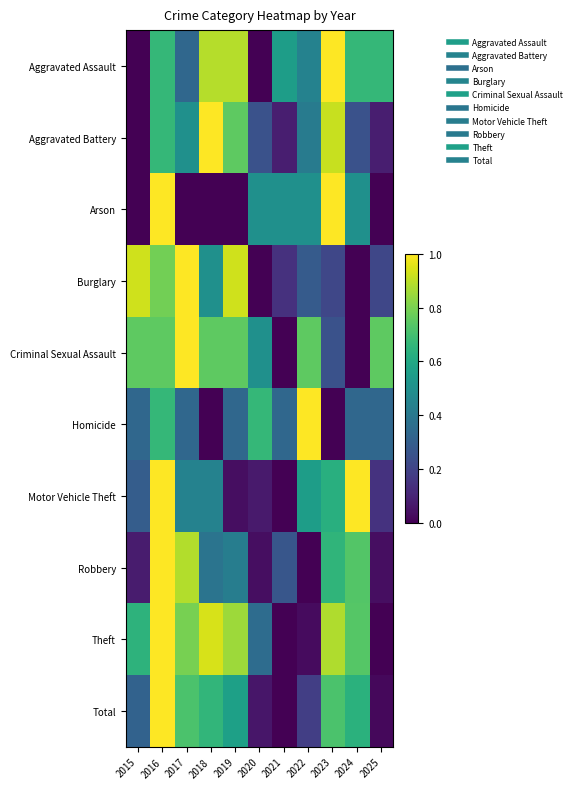

Reading right to left, transcribe all the data shown in this chart.

Aggravated Assault: 2025=0.7	2024=0.7	2023=1.0	2022=0.4	2021=0.6	2020=0.0	2019=0.9	2018=0.9	2017=0.3	2016=0.7	2015=0.0
Aggravated Battery: 2025=0.1	2024=0.2	2023=0.9	2022=0.4	2021=0.1	2020=0.2	2019=0.8	2018=1.0	2017=0.5	2016=0.7	2015=0.0
Arson: 2025=0.0	2024=0.5	2023=1.0	2022=0.5	2021=0.5	2020=0.5	2019=0.0	2018=0.0	2017=0.0	2016=1.0	2015=0.0
Burglary: 2025=0.2	2024=0.0	2023=0.2	2022=0.3	2021=0.1	2020=0.0	2019=0.9	2018=0.5	2017=1.0	2016=0.8	2015=0.9
Criminal Sexual Assault: 2025=0.8	2024=0.0	2023=0.2	2022=0.8	2021=0.0	2020=0.5	2019=0.8	2018=0.8	2017=1.0	2016=0.8	2015=0.8
Homicide: 2025=0.3	2024=0.3	2023=0.0	2022=1.0	2021=0.3	2020=0.7	2019=0.3	2018=0.0	2017=0.3	2016=0.7	2015=0.3
Motor Vehicle Theft: 2025=0.1	2024=1.0	2023=0.6	2022=0.6	2021=0.0	2020=0.1	2019=0.0	2018=0.4	2017=0.4	2016=1.0	2015=0.3
Robbery: 2025=0.0	2024=0.7	2023=0.7	2022=0.0	2021=0.3	2020=0.0	2019=0.4	2018=0.4	2017=0.9	2016=1.0	2015=0.1
Theft: 2025=0.0	2024=0.7	2023=0.9	2022=0.0	2021=0.0	2020=0.4	2019=0.9	2018=0.9	2017=0.8	2016=1.0	2015=0.6
Total: 2025=0.0	2024=0.6	2023=0.7	2022=0.2	2021=0.0	2020=0.1	2019=0.6	2018=0.7	2017=0.7	2016=1.0	2015=0.3